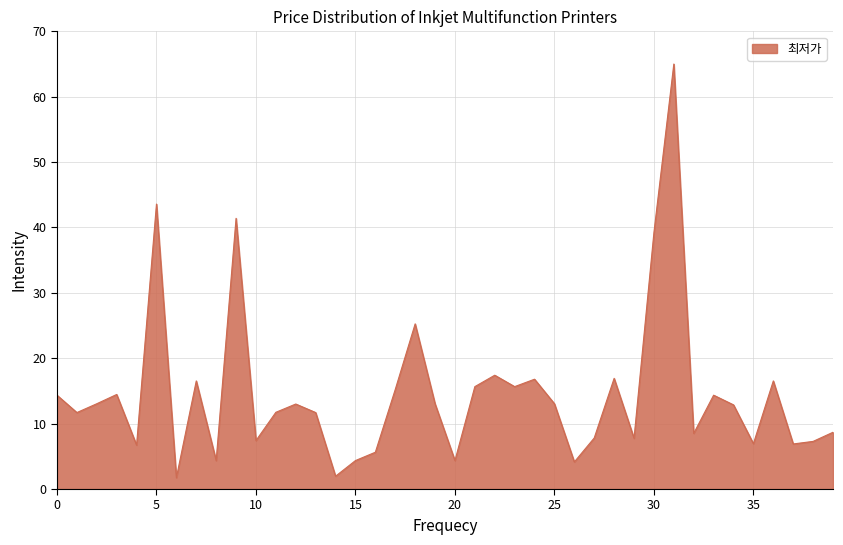

What is the maximum value shown in the chart?

65.0